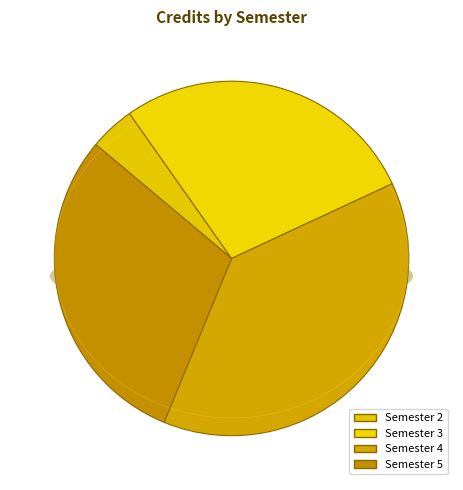

Which category has the smallest portion of the pie?

2